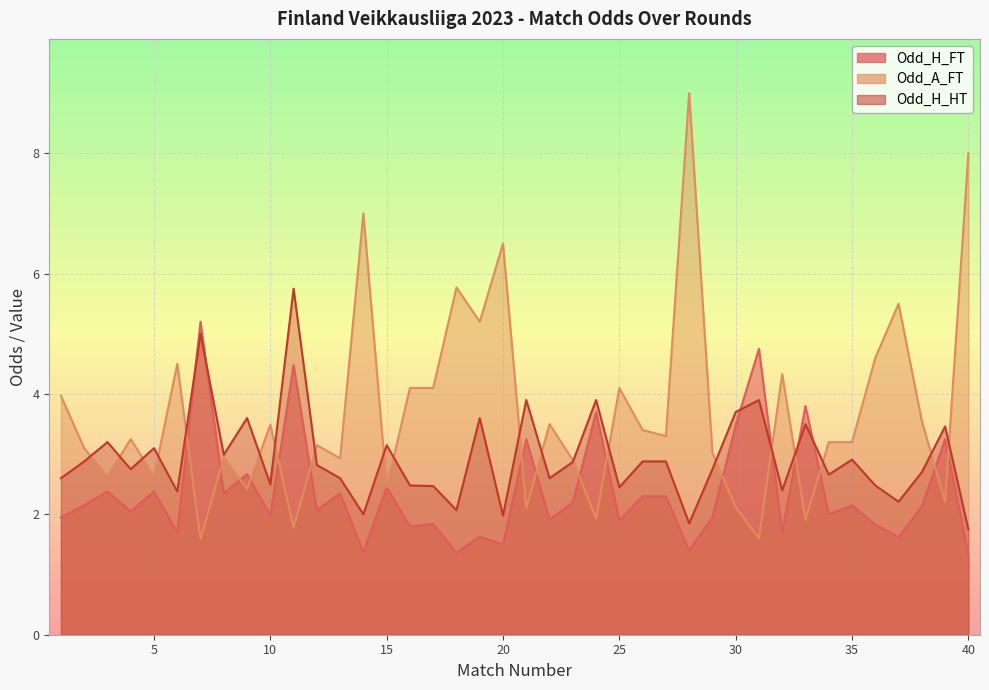

What is the highest value of the Odd_A_FT series?

9.0